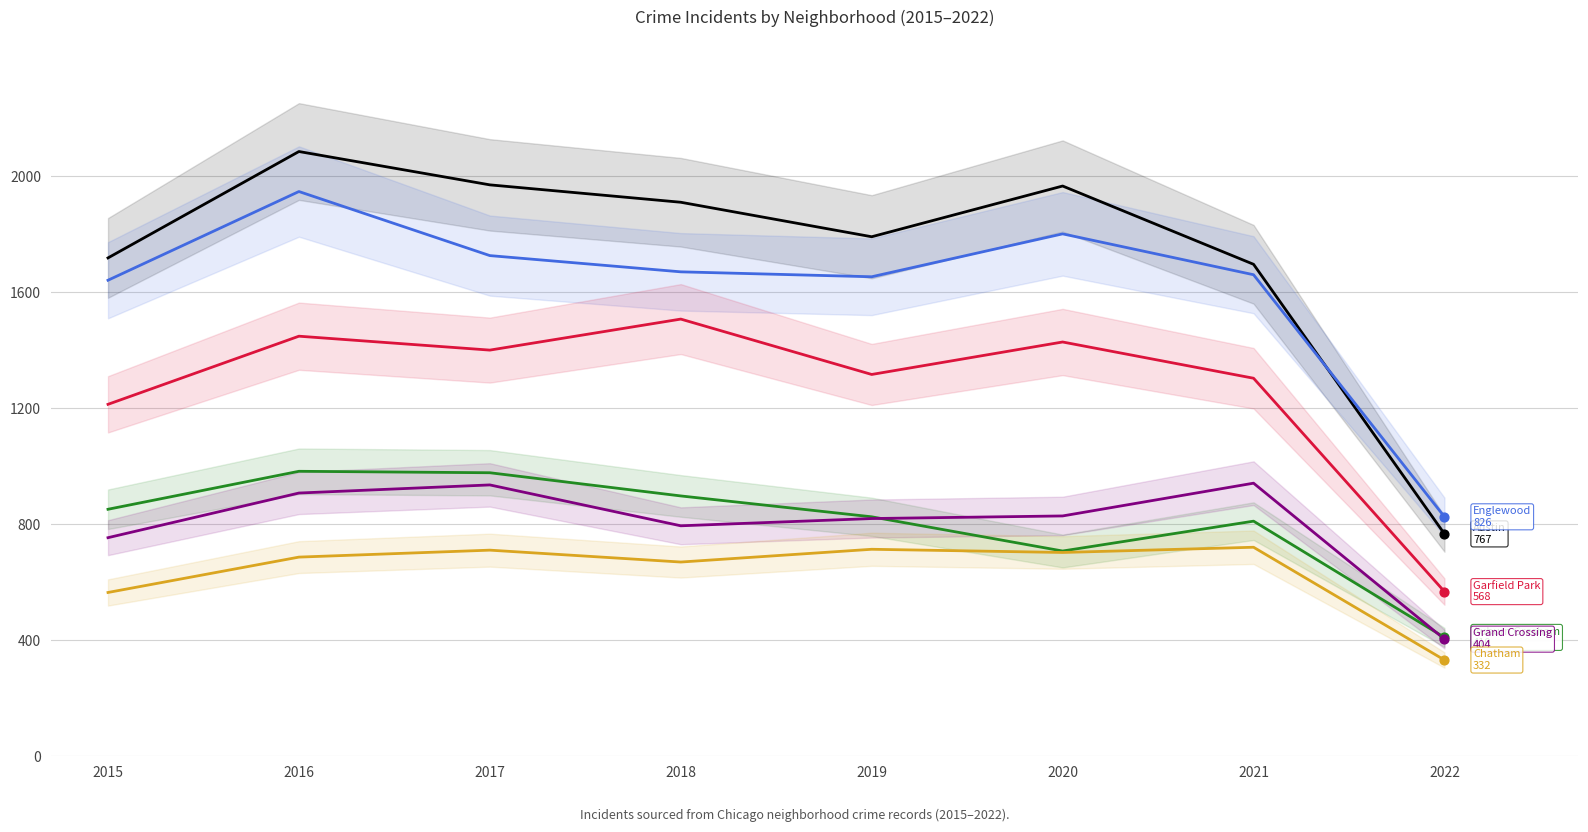

Is the value of Auburn Gresham at 2019 greater than the value of Grand Crossing at 2016?

No